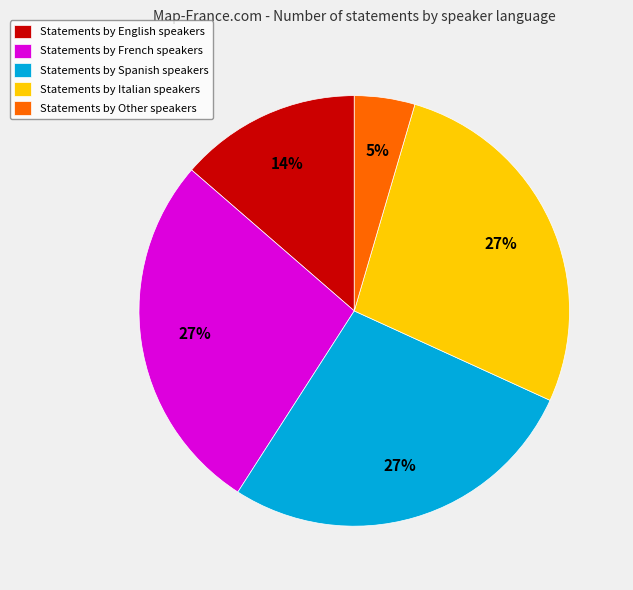

To the nearest percent, what is the average slice percentage?

20%